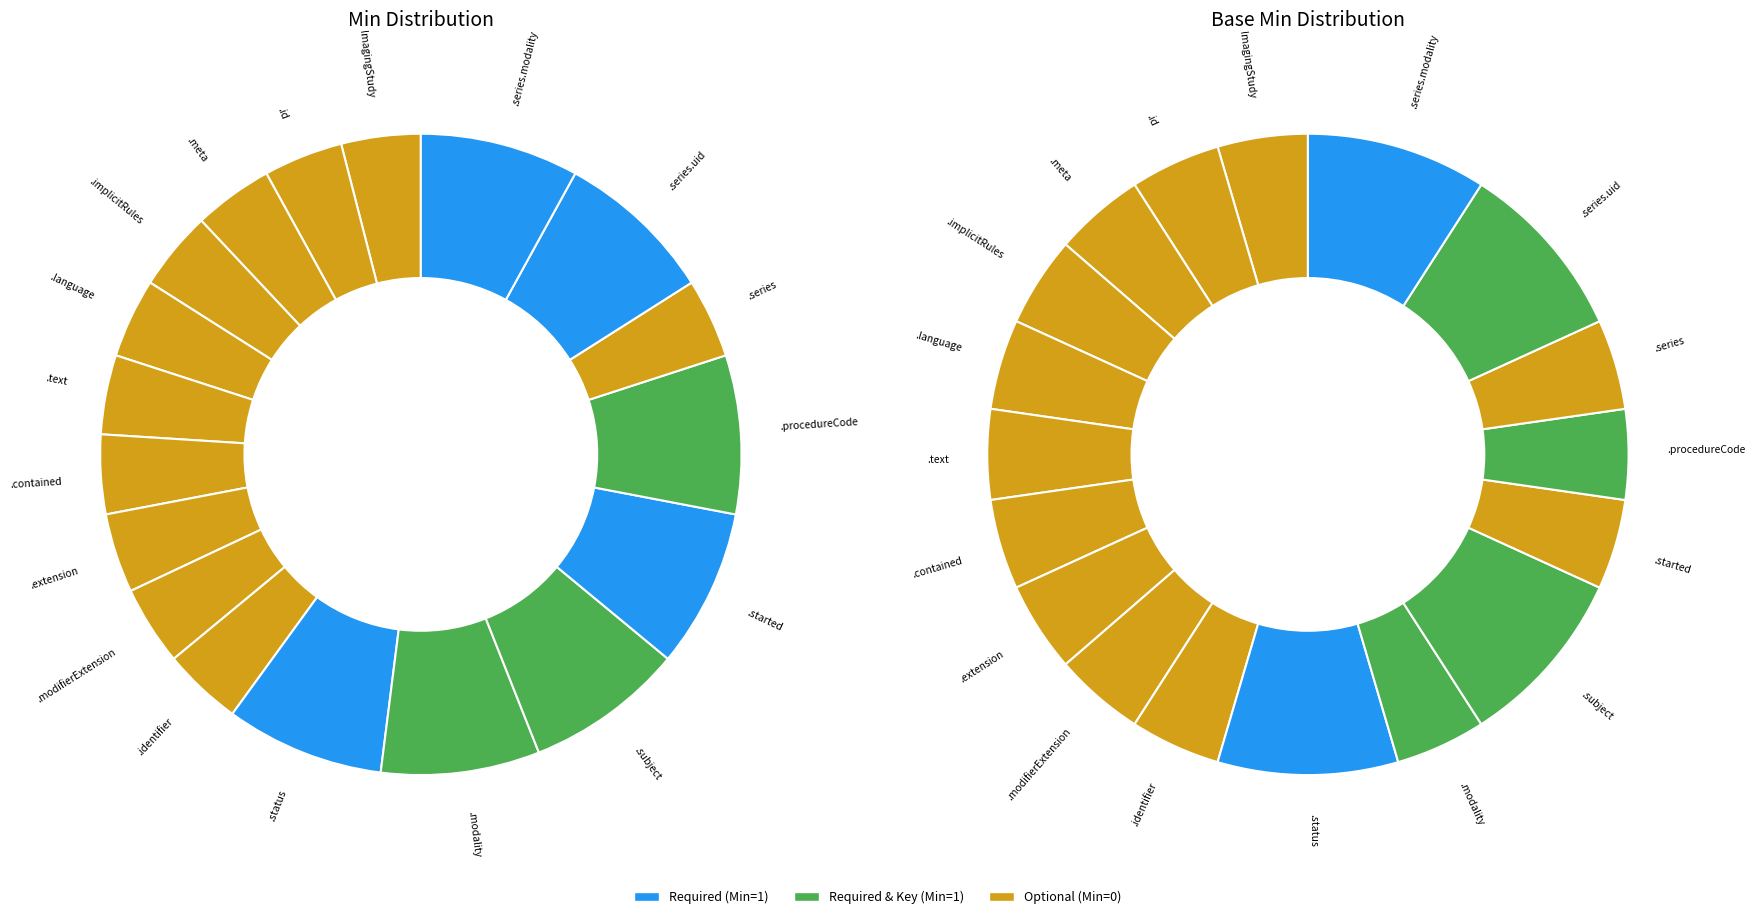

What is the smallest slice in the pie chart?

ImagingStudy